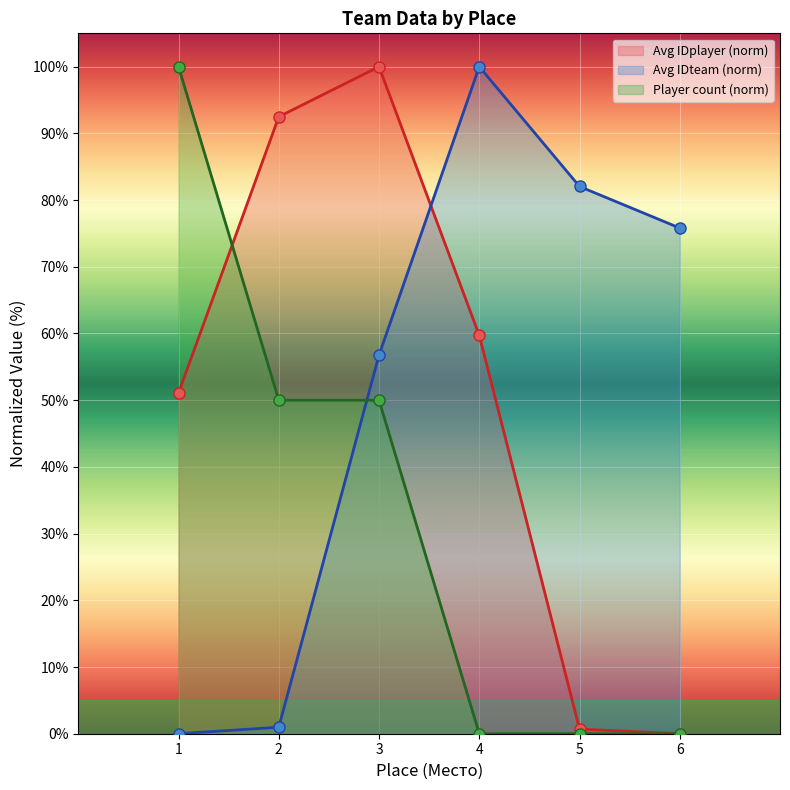

Reading left to right, transcribe all the data shown in this chart.

Avg IDplayer (norm): 1=51.1	2=92.5	3=100.0	4=59.7	5=0.7	6=0.0
Avg IDteam (norm): 1=0.0	2=1.0	3=56.8	4=100.0	5=82.0	6=75.8
Player count (norm): 1=100.0	2=50.0	3=50.0	4=0.0	5=0.0	6=0.0